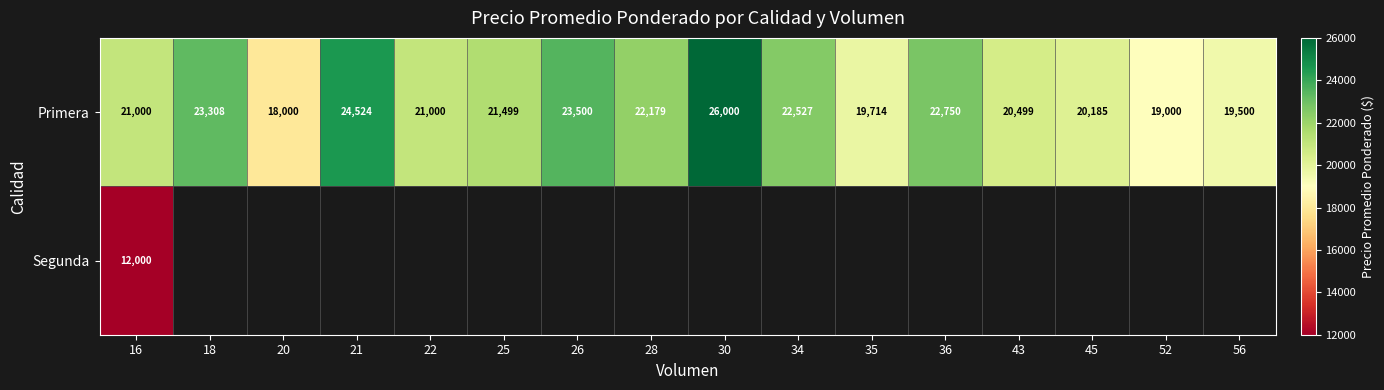

How many data points in Primera are less than 21499?

8